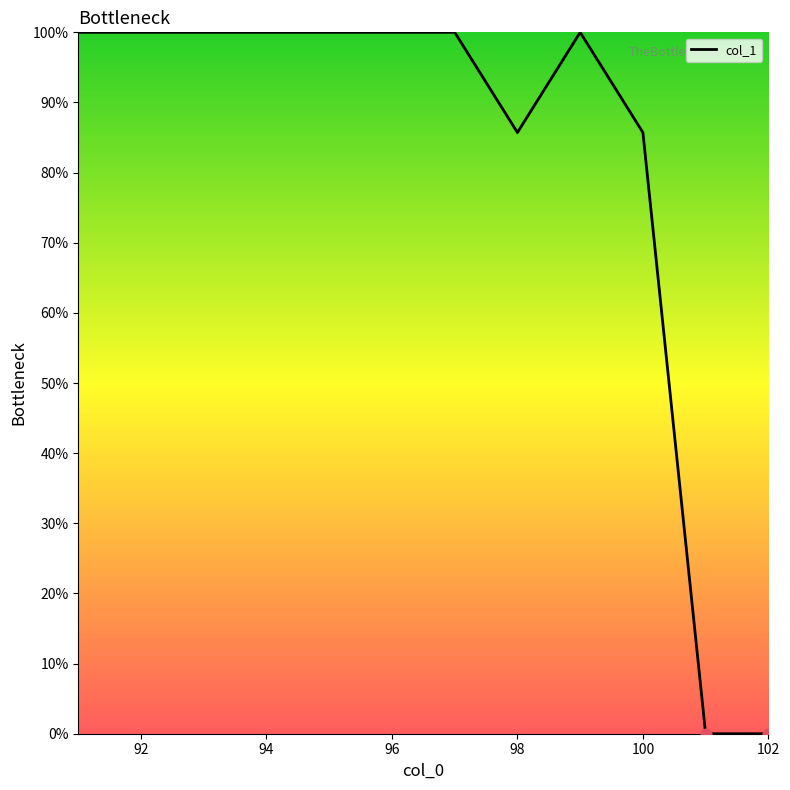

What is the difference between the maximum and minimum values?

100.0